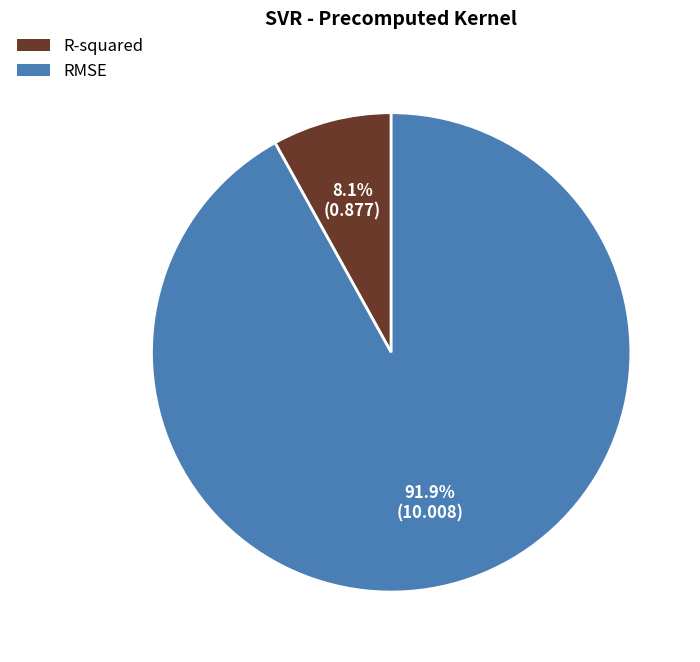

What percentage is NOT represented by RMSE?

8.1%